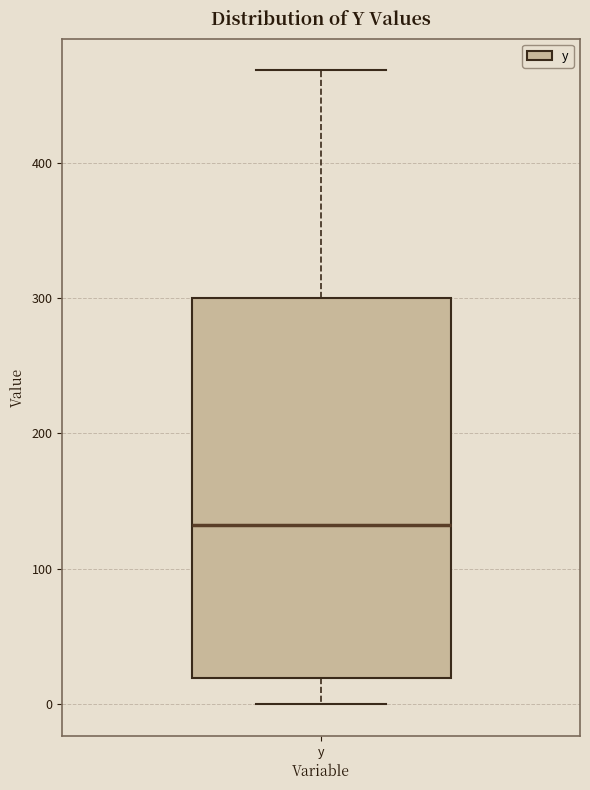

Transcribe this box plot: give where the median line is, the range the box spans, and where the two whiskers end, as read against the y-axis. The values are not printed on the chart, so give them approximately, as read against the axis.

median 130, box 20 to 300, whiskers 0 to 470